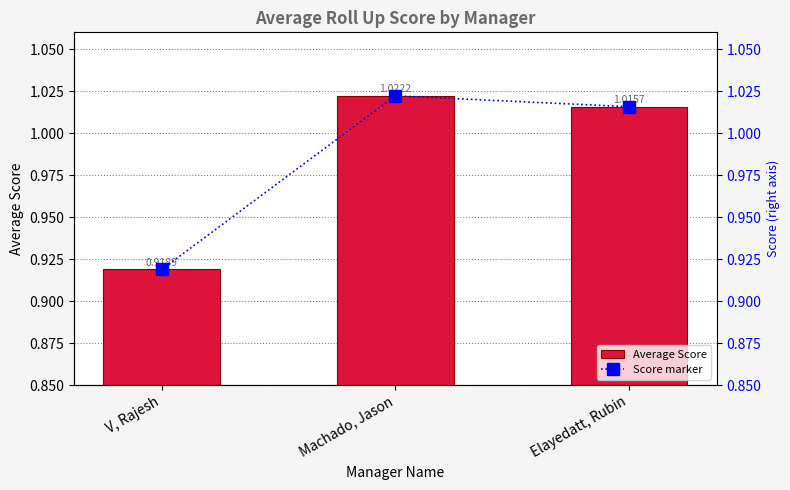

At how many categories does at least one series exceed 0?

3